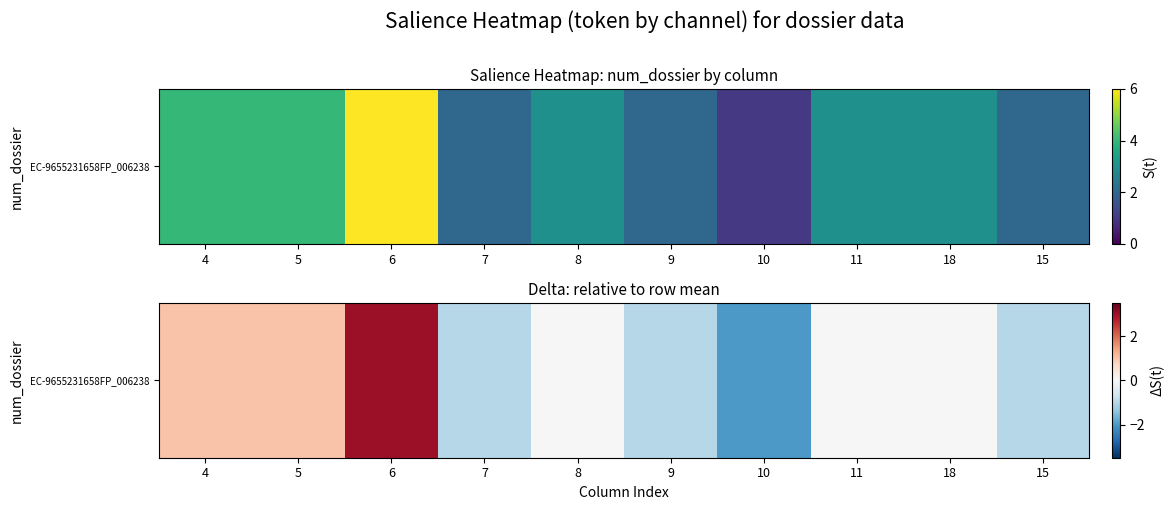

Which has a higher value, 7 or 8?

8